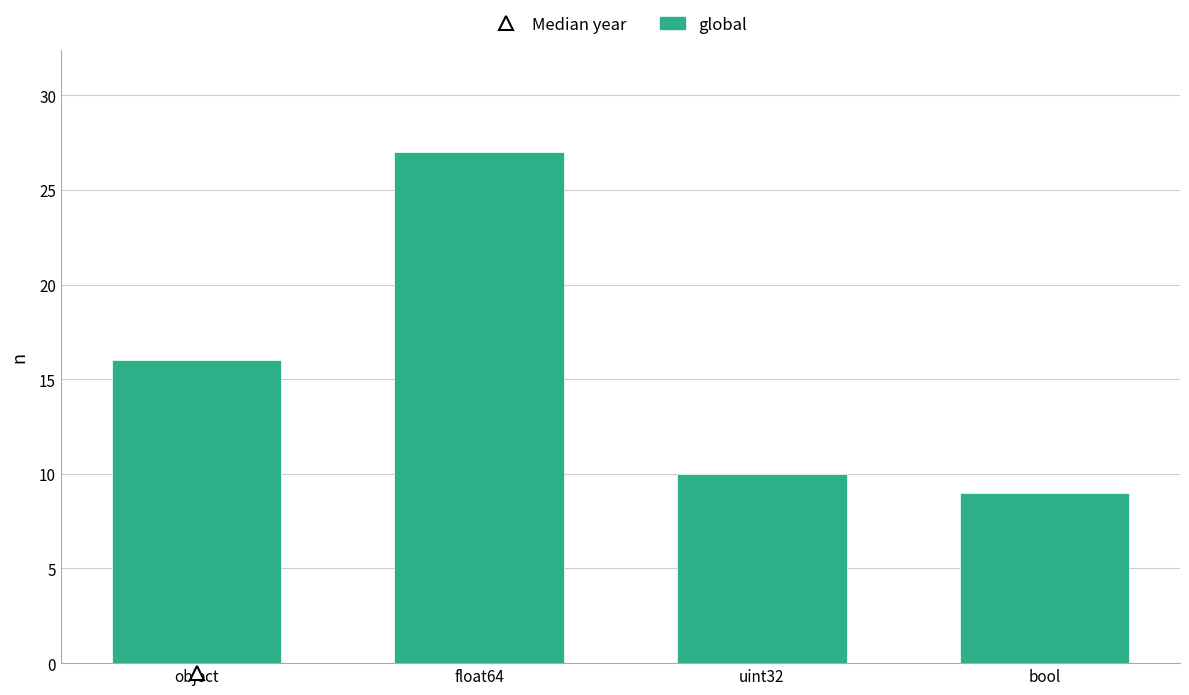

Count the number of categories in the chart.

4